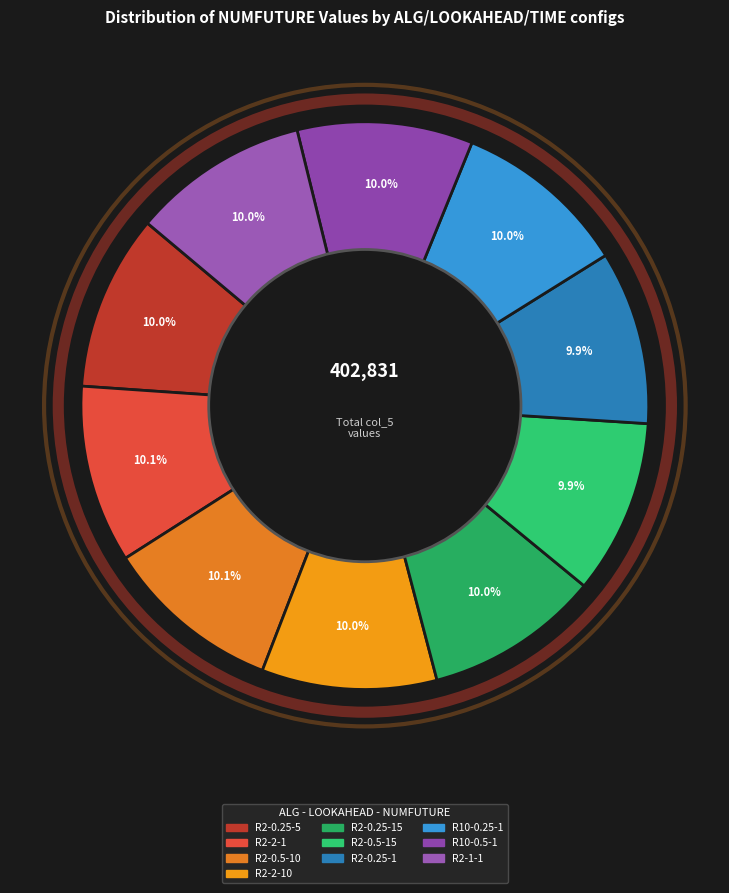

Which category has the biggest portion of the pie?

ROOT,2,2,1